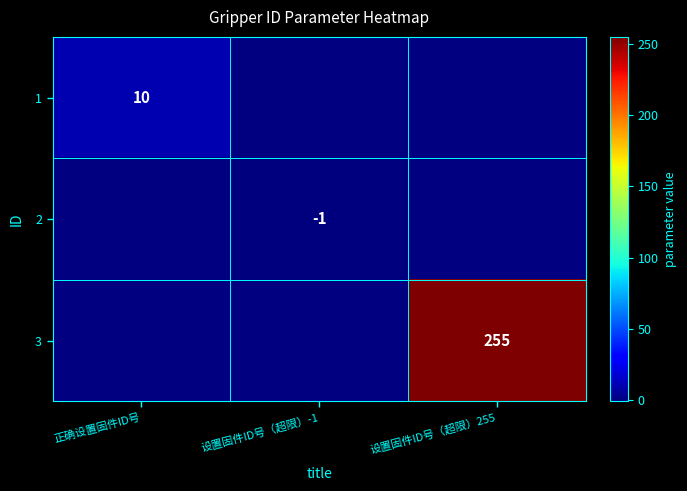

Is it true that 2 equals -1 at 设置固件ID号（超限）-1?

True